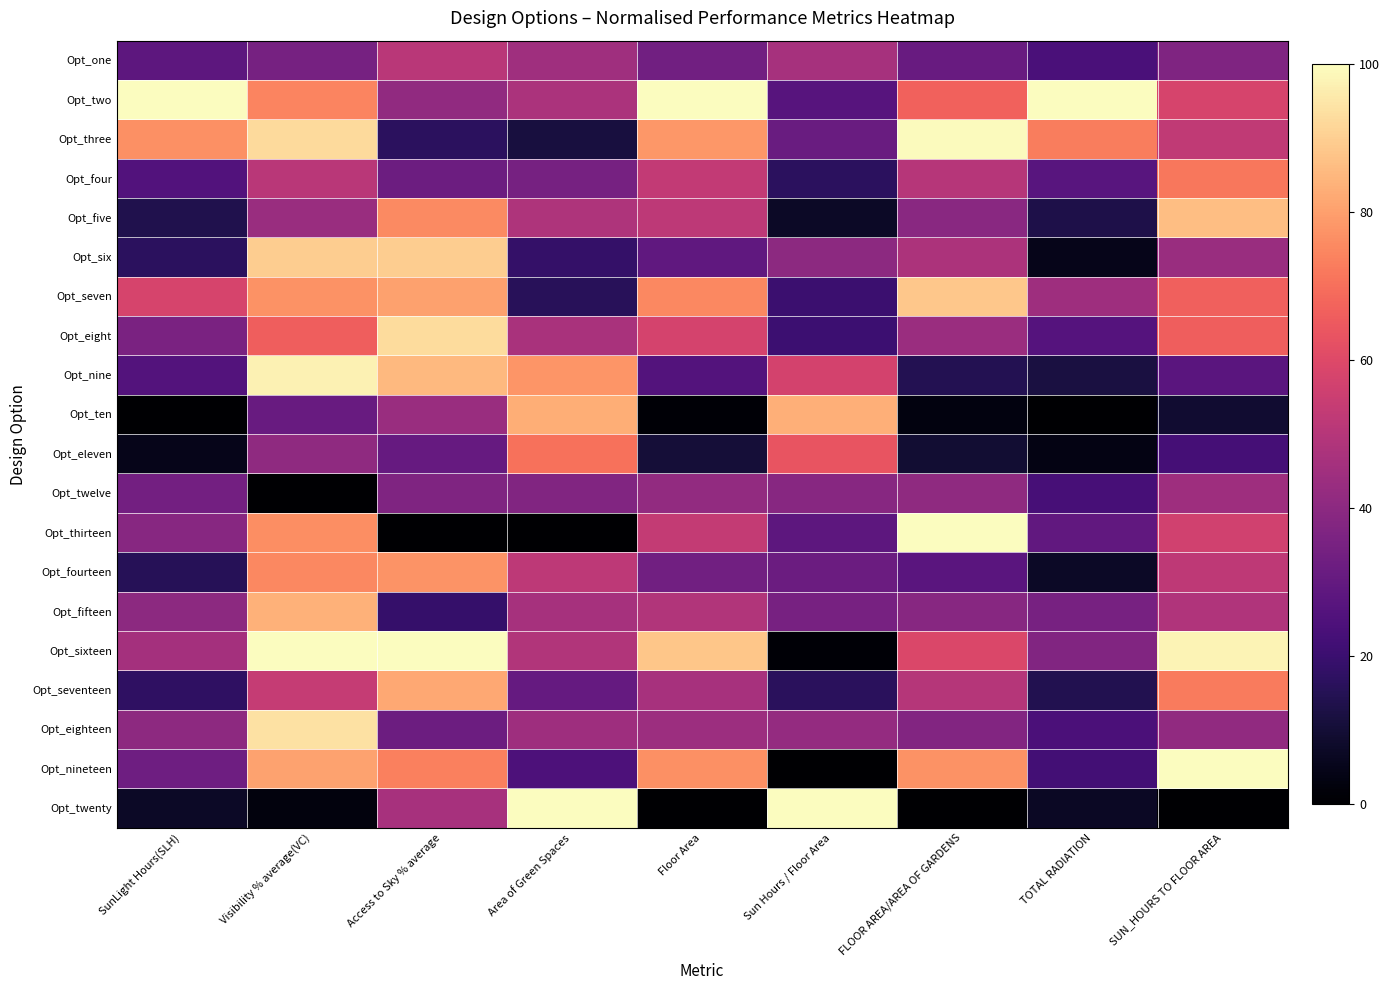

What is the difference between the highest and lowest values at SunLight Hours(SLH)?

100.0